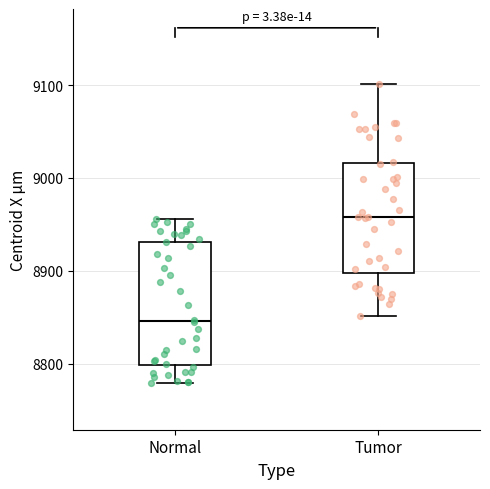

Which box's median line is the highest?

Tumor